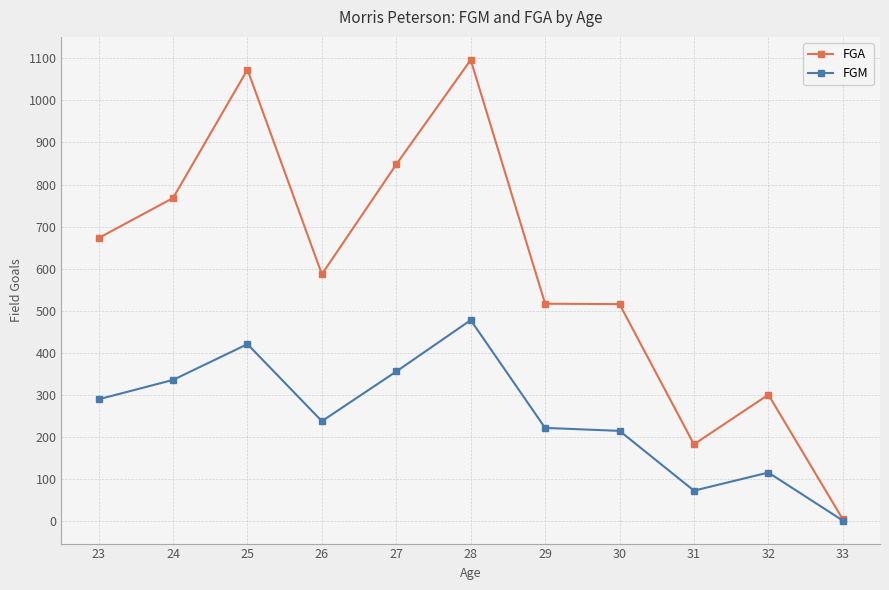

Which series has the largest total across all categories?

FGA